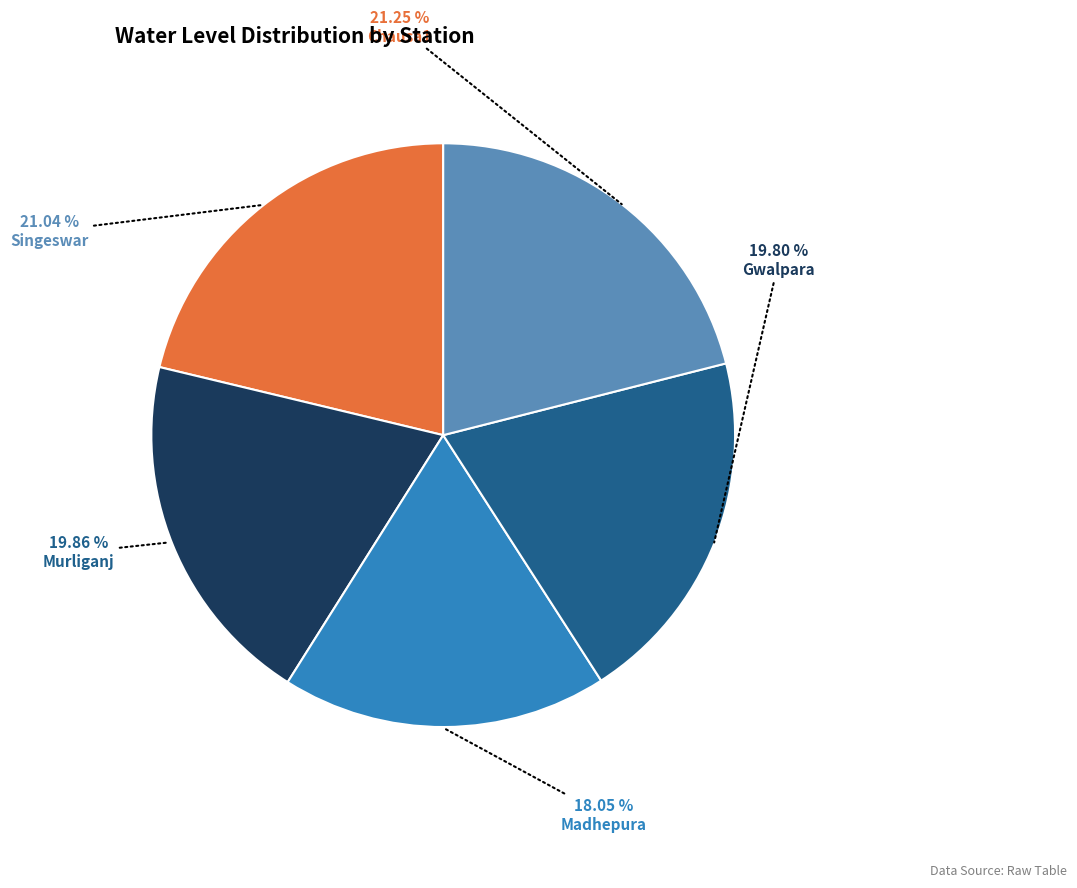

How much of the chart is everything except Chausa1?

78.7%